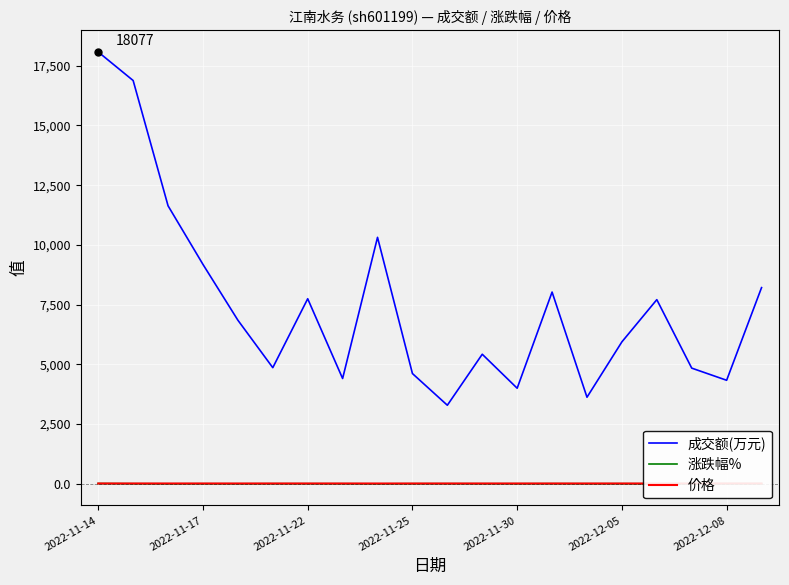

What is the maximum value shown in the chart?

18077.0